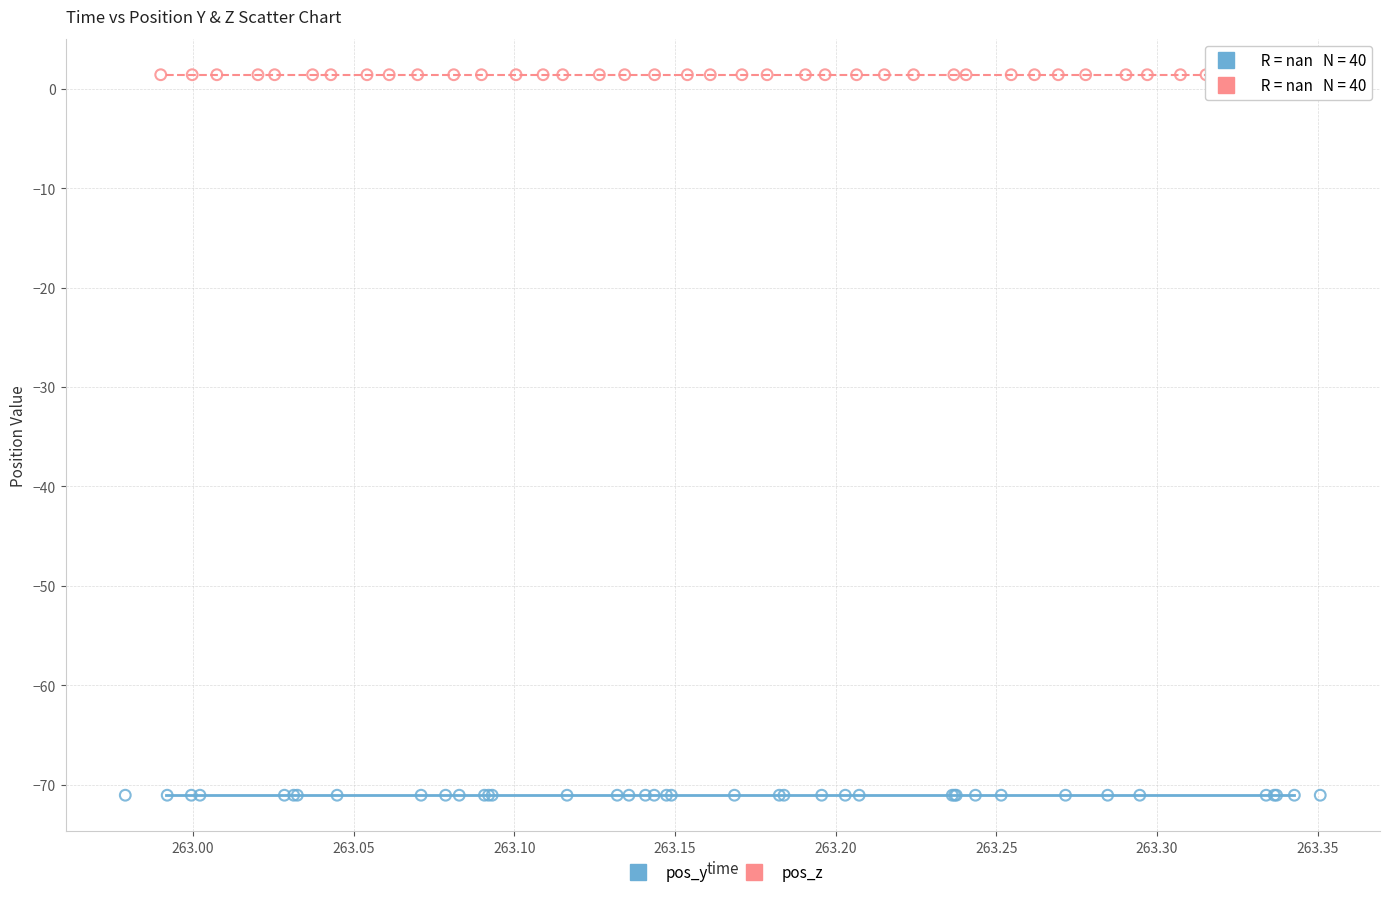

Which series reaches the maximum Y coordinate?

pos_z